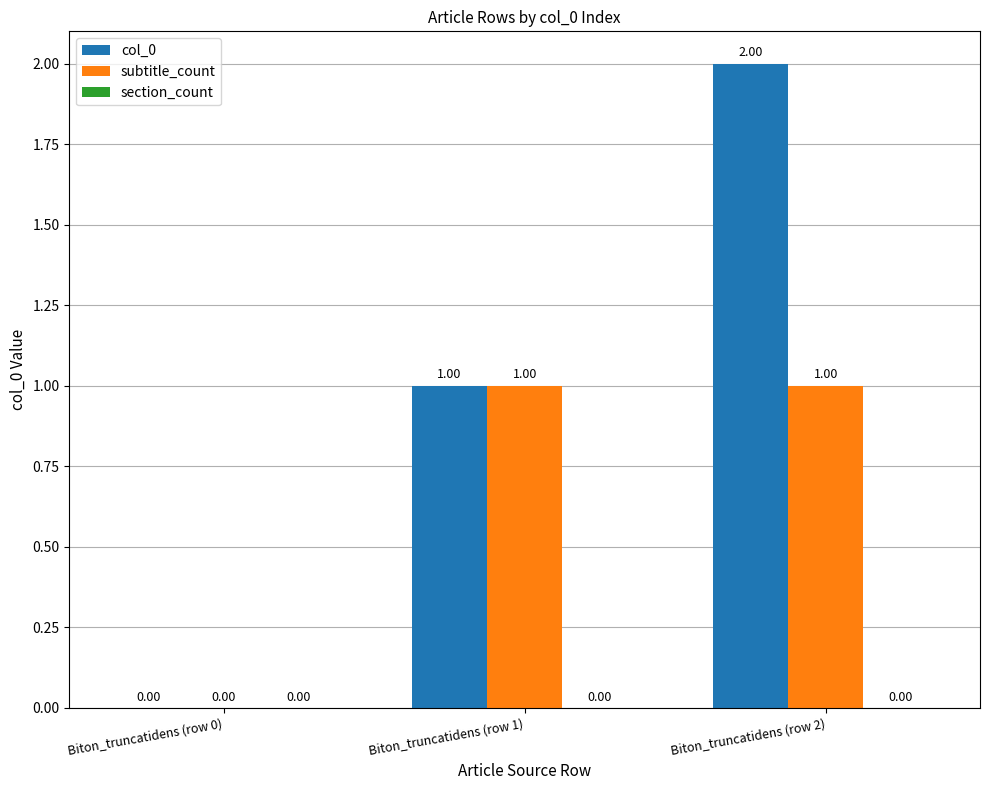

What is the sum of all col_0 values?

3